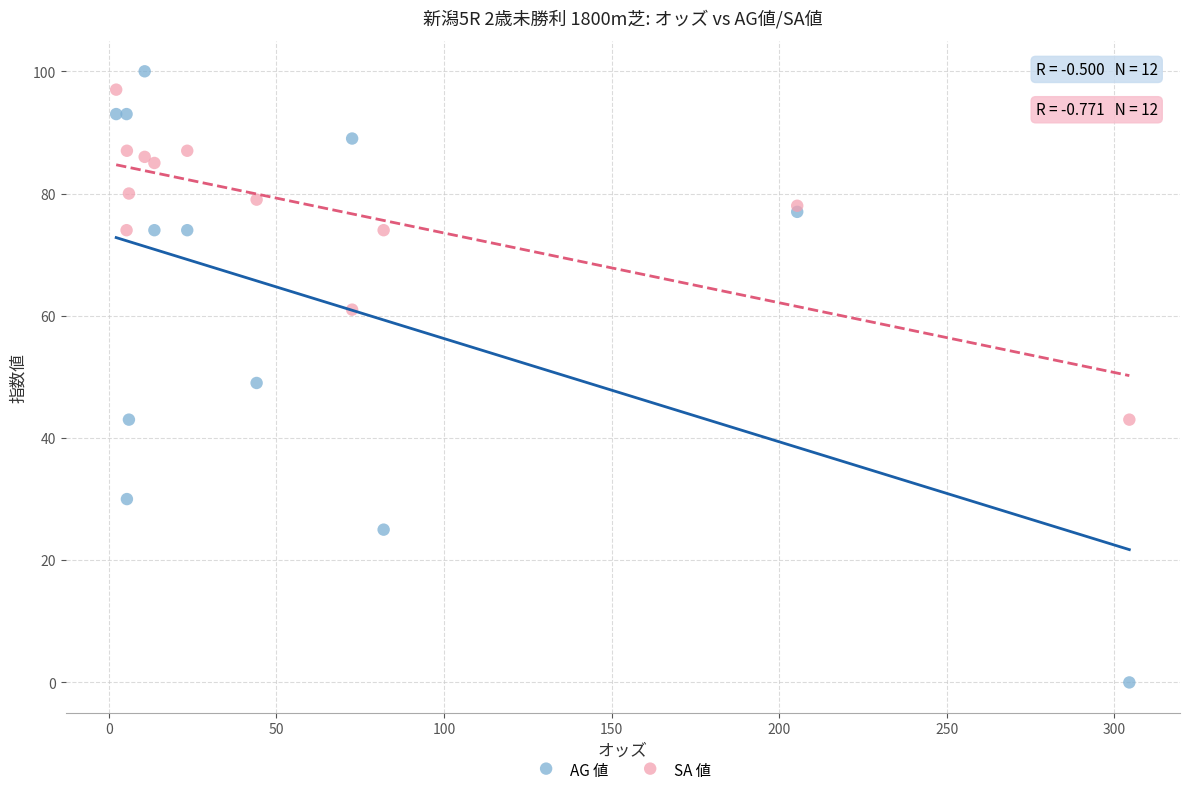

Which series has the widest spread of Y values?

AG 値